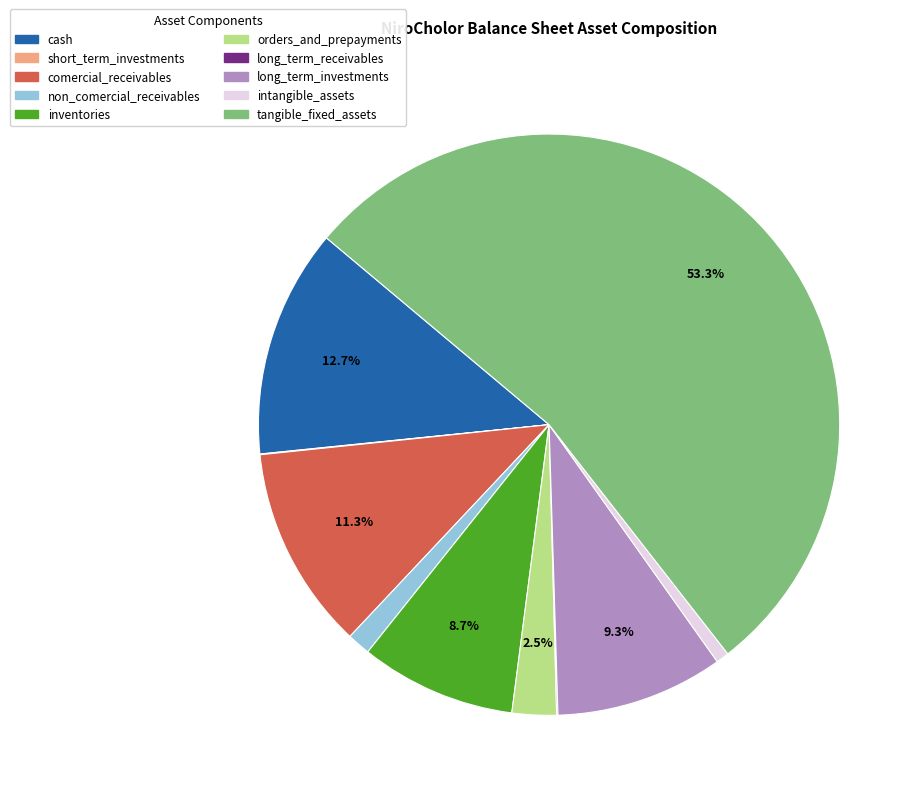

Which category has the biggest portion of the pie?

tangible_fixed_assets